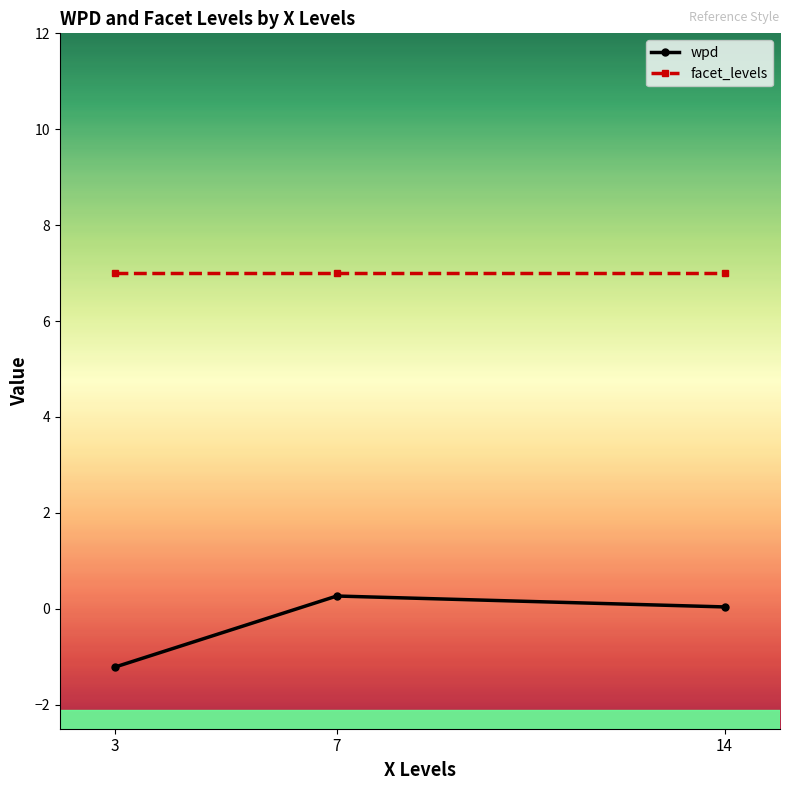

What is the value of the facet_levels point at the 3rd from the left?

7.0